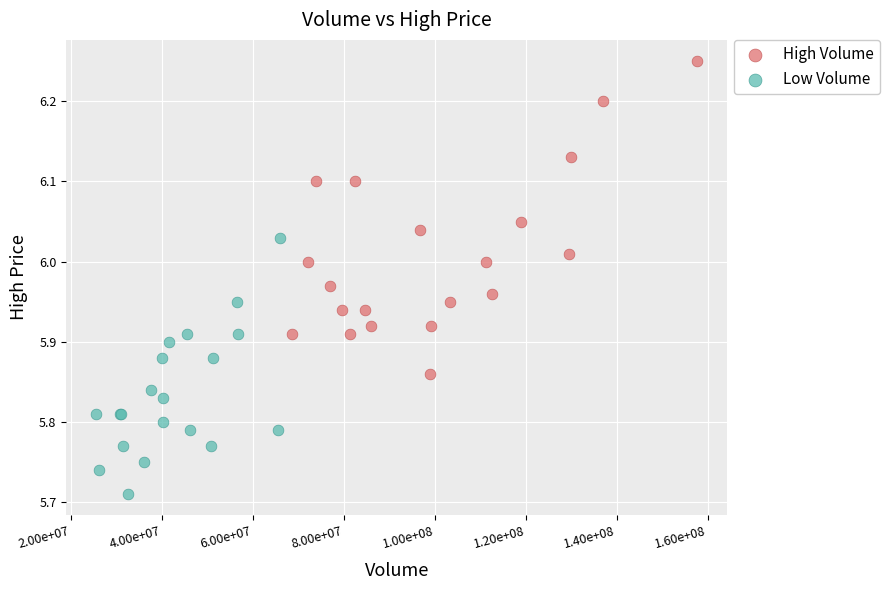

Which series reaches the maximum Y coordinate?

High Volume